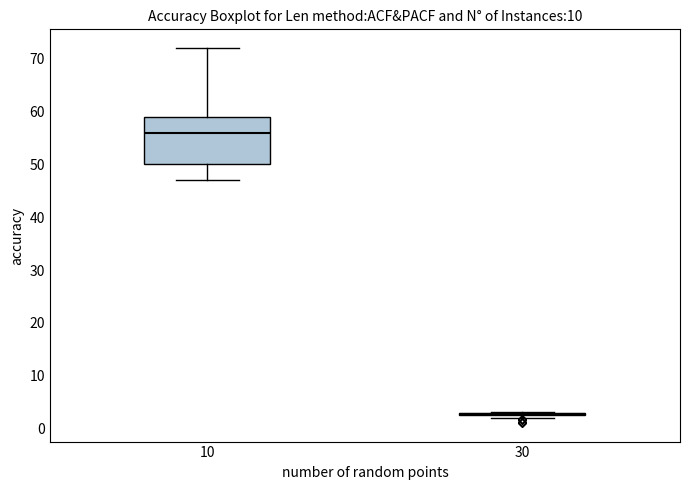

Reading left to right, transcribe this box plot: for each box, give where its median line is, the range the box spans, and where its two whiskers end, as read against the y-axis. The values are not printed on the chart, so give them approximately, as read against the axis.

10: median 56, box 50 to 59, whiskers 47 to 72
30: box collapsed to a line at 3, whiskers 2 to 3